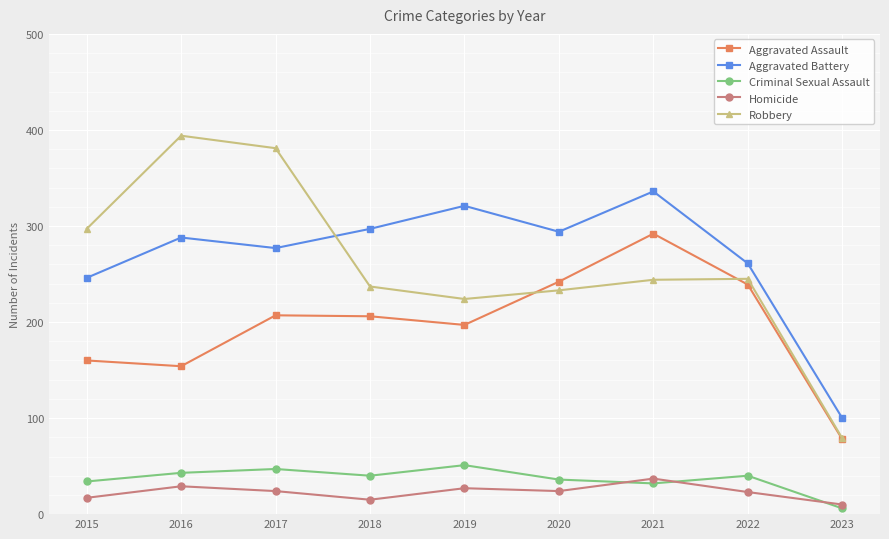

What is the difference between the Aggravated Battery values at 2022 and 2023?

161